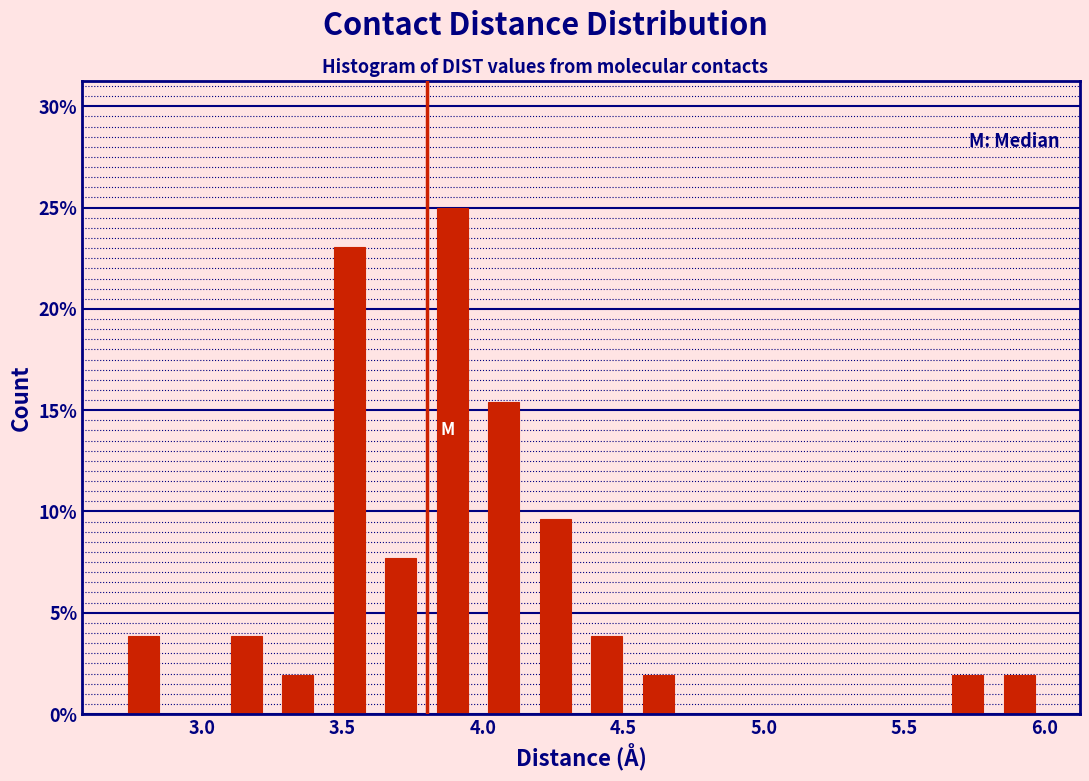

Read against the x-axis, roughly where is the centre of the tallest bar?

3.90